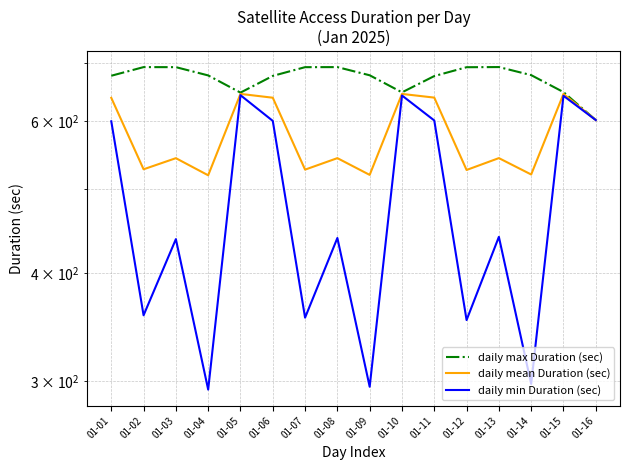

Count the number of data series in this chart.

3